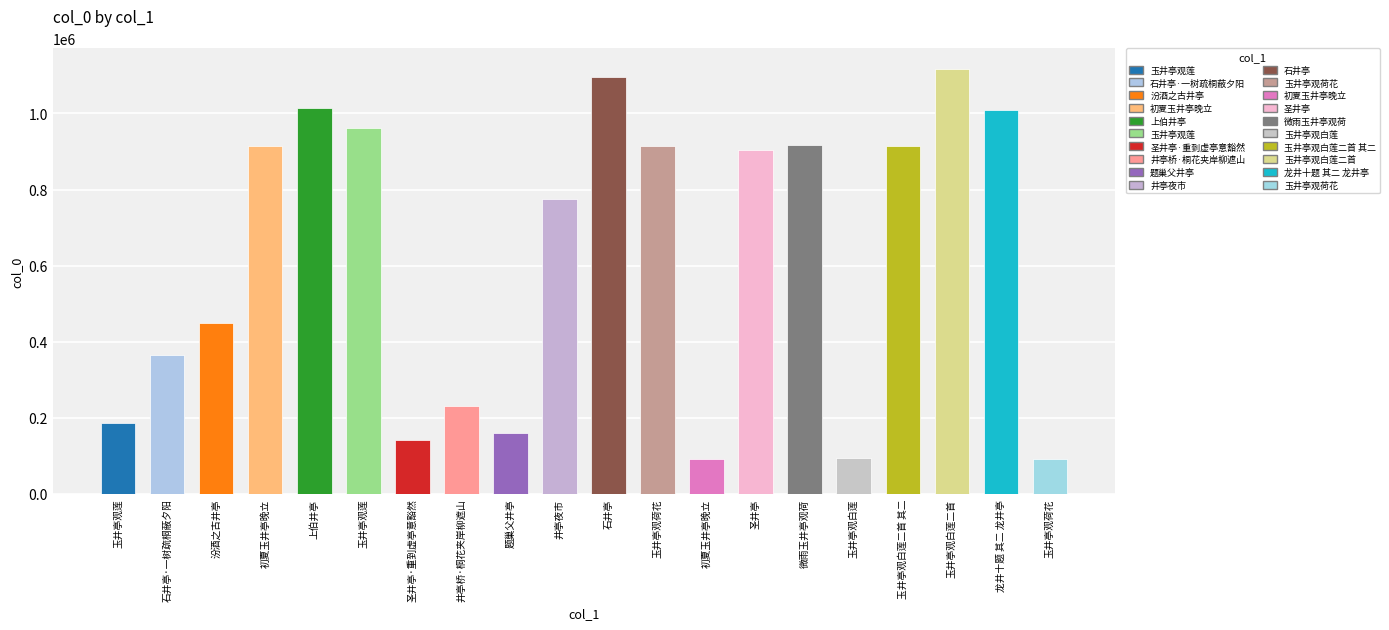

Rank the categories by value from highest to lowest.

玉井亭观白莲二首, 石井亭, 上伯井亭, 龙井十题 其二 龙井亭, 玉井亭观莲, 微雨玉井亭观荷, 初夏玉井亭晚立, 玉井亭观荷花, 玉井亭观白莲二首 其二, 圣井亭, 井亭夜市, 汾酒之古井亭, 石井亭·一树疏桐蔽夕阳, 井亭桥·桐花夹岸柳遮山, 玉井亭观莲, 题巢父井亭, 圣井亭·重到虚亭意豁然, 玉井亭观白莲, 初夏玉井亭晚立, 玉井亭观荷花